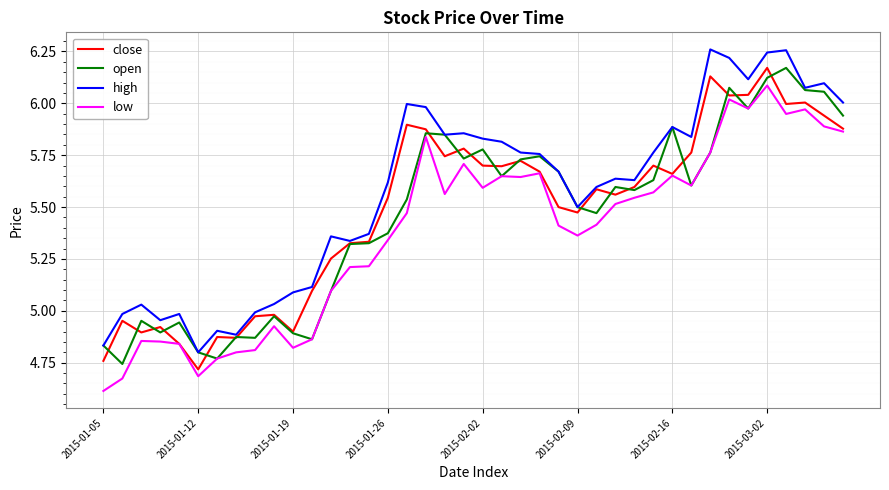

Which series has the largest total across all categories?

high